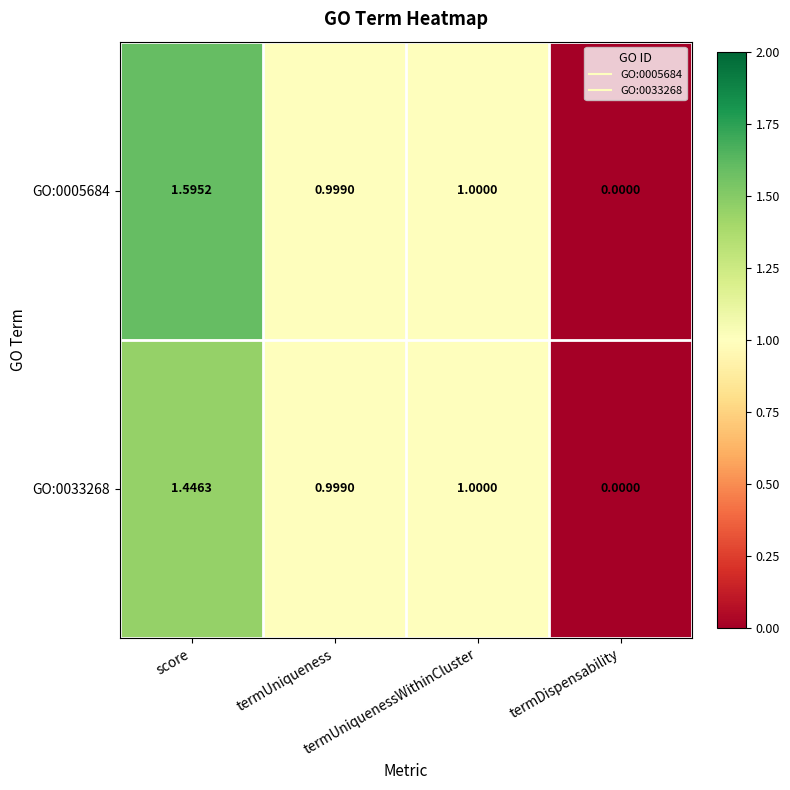

How many distinct data groups are displayed?

2